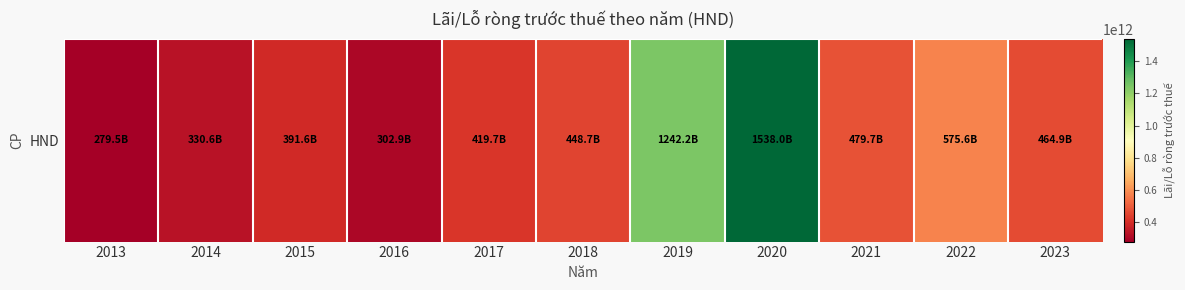

What is the ratio of the value at 2020 to the value at 2021?

3.2